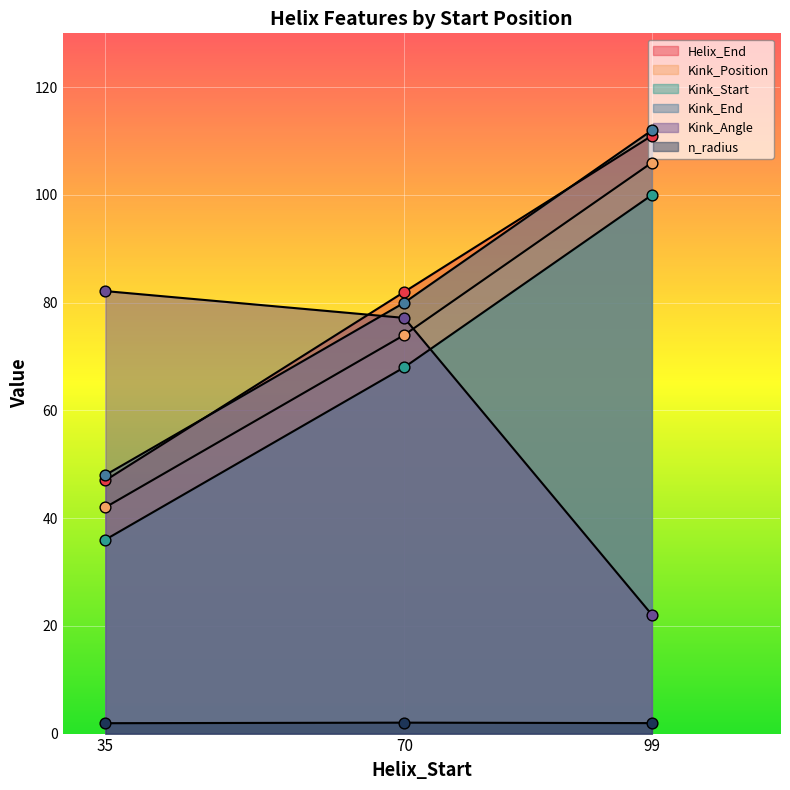

Is the value of Kink_Position at 35 greater than the value of Kink_Start at 35?

Yes